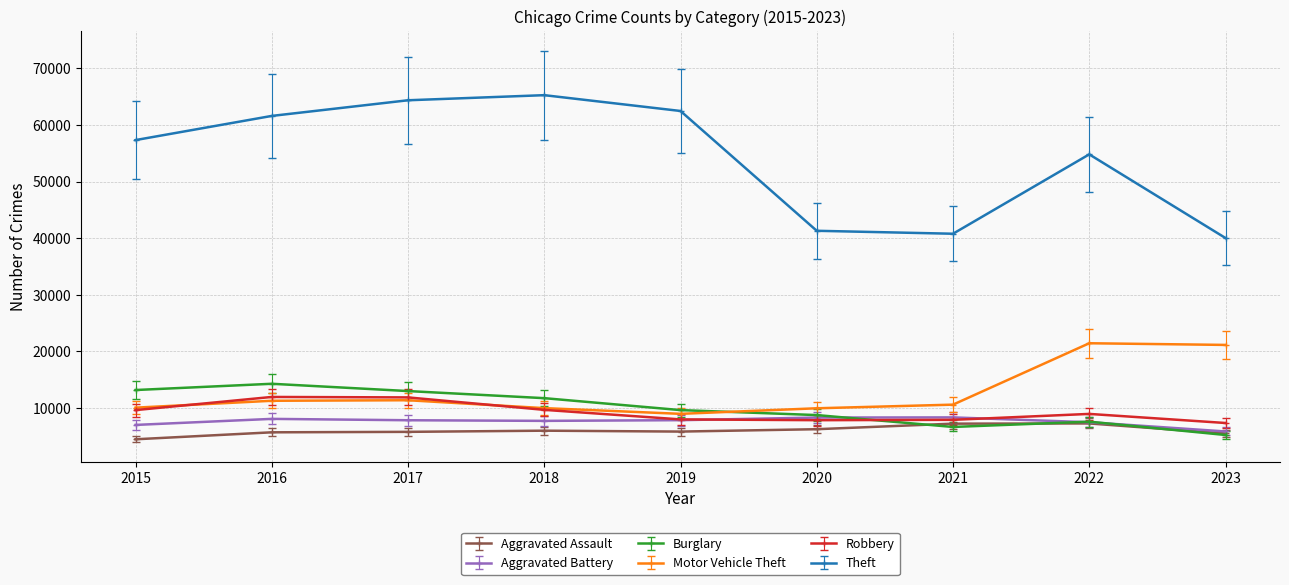

Is the value of Aggravated Battery at 2017 greater than the value of Theft at 2016?

No